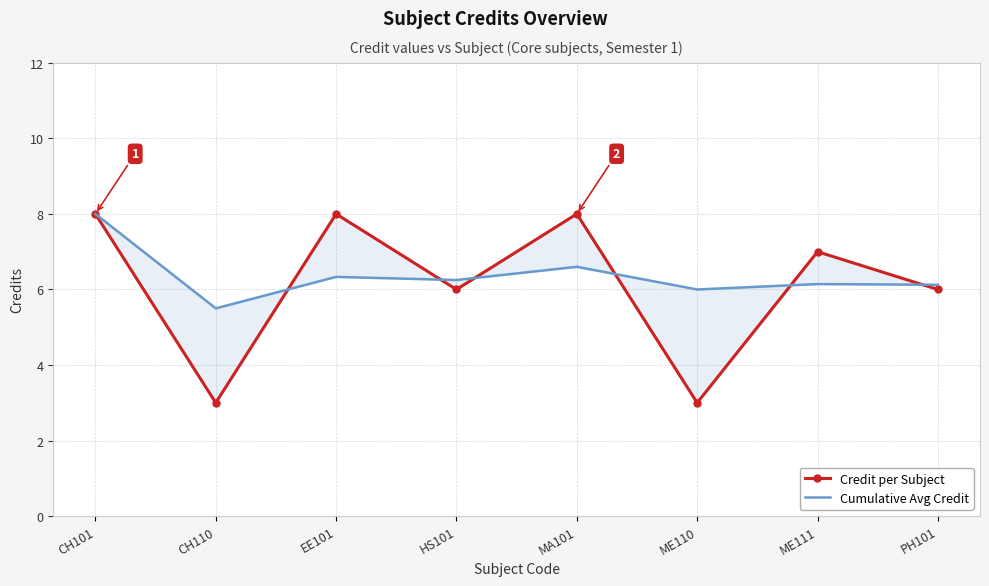

True or false: Credit per Subject has a value of 7.0 at ME111.

True